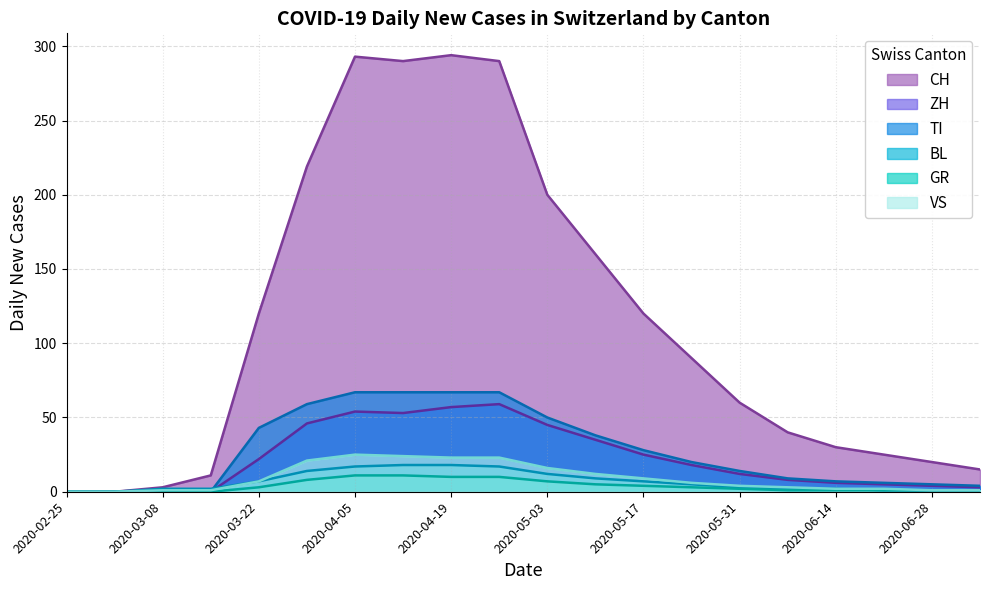

How many interior local valleys does the CH series have?

1